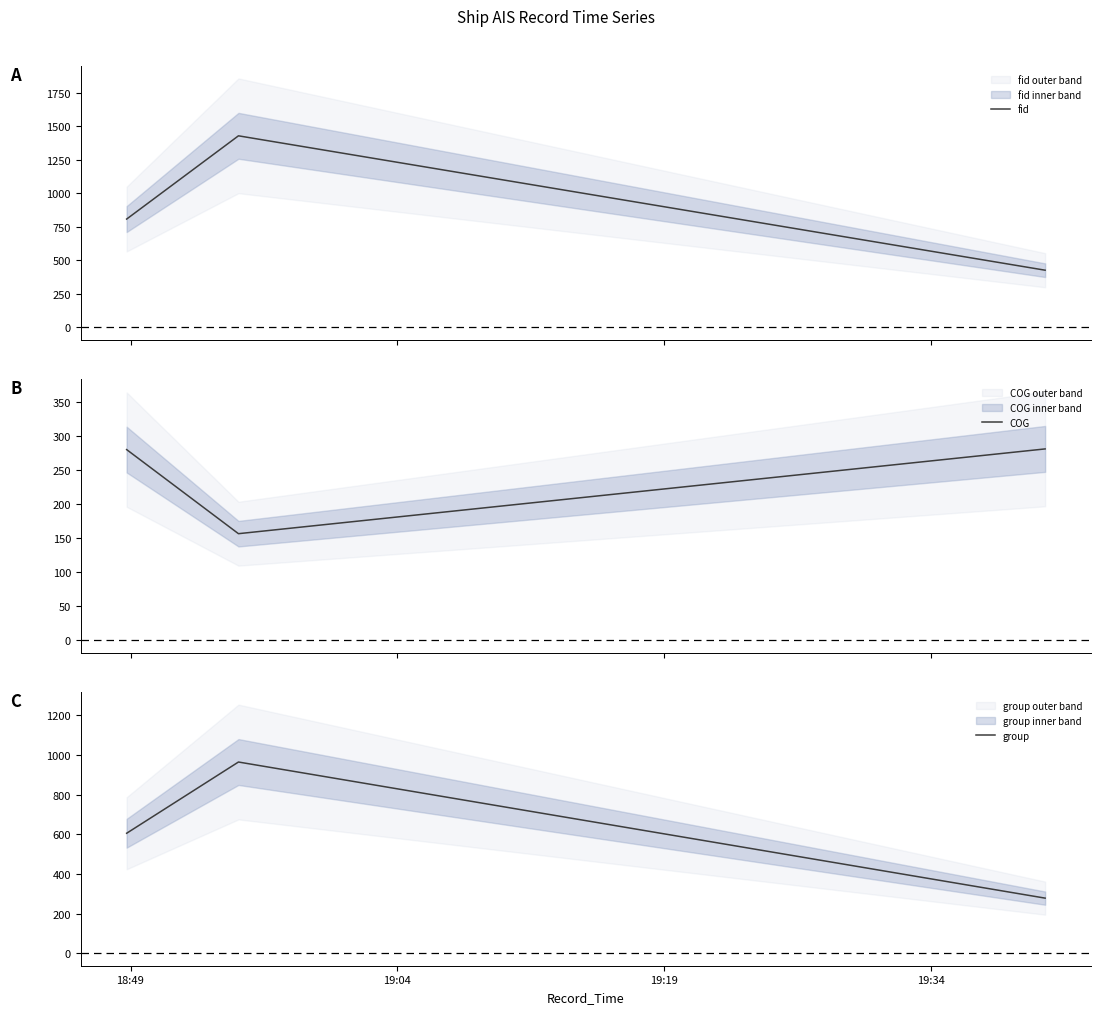

Which series has the widest spread of values?

fid